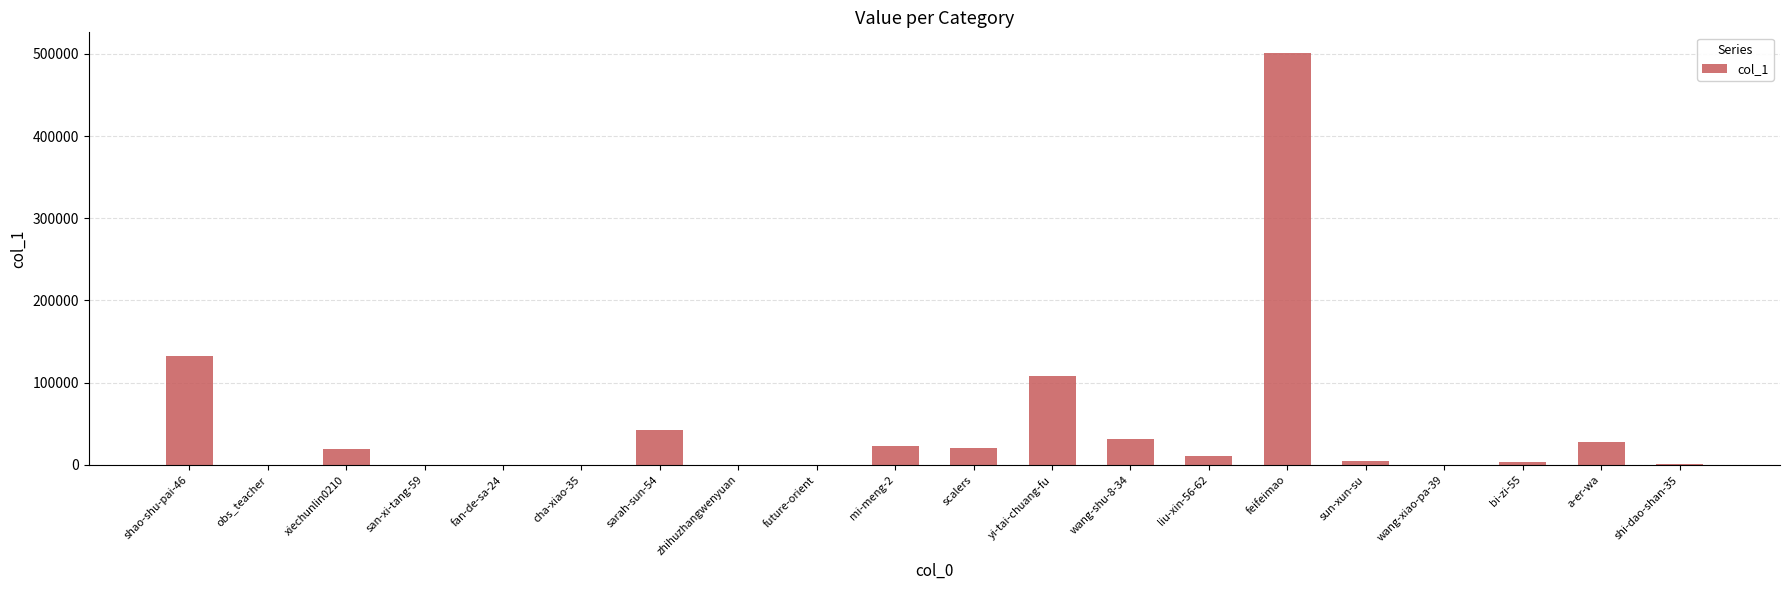

Where is the data nearest to the value 250549?

shao-shu-pai-46